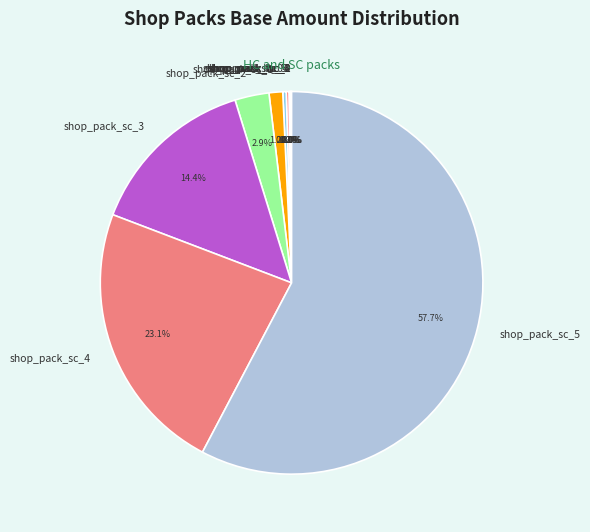

Do shop_pack_sc_3 and shop_pack_sc_1 together represent more than half of the pie?

No